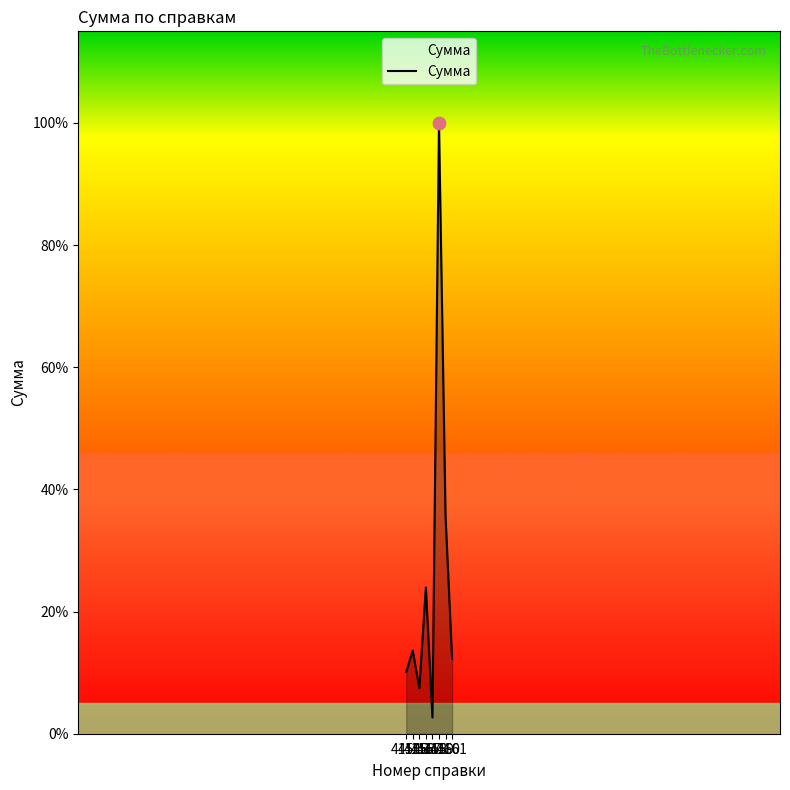

Does the chart have visible grid lines?

No